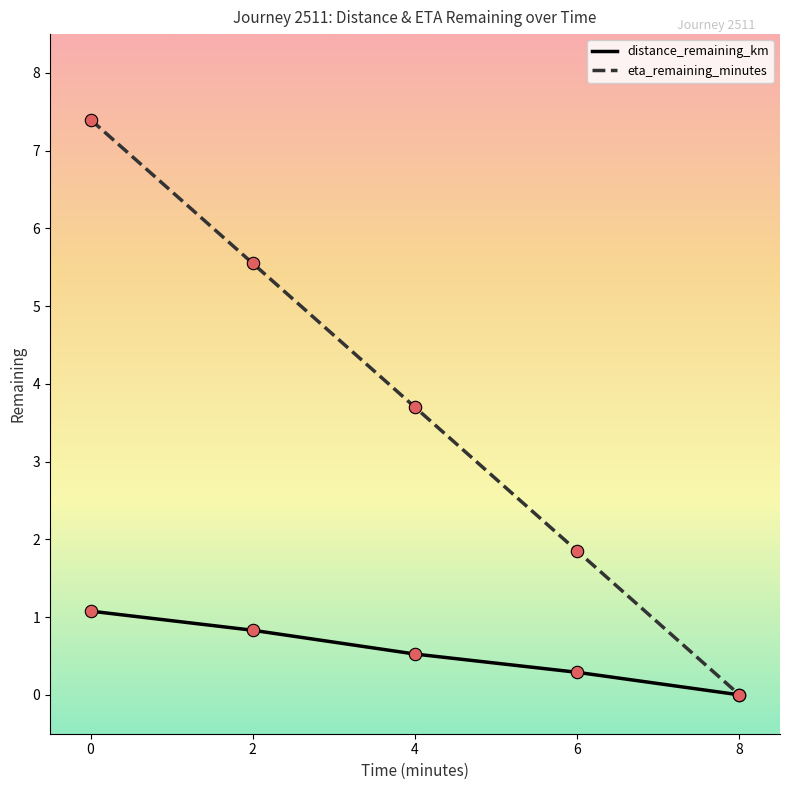

At how many categories does at least one series exceed 2?

3